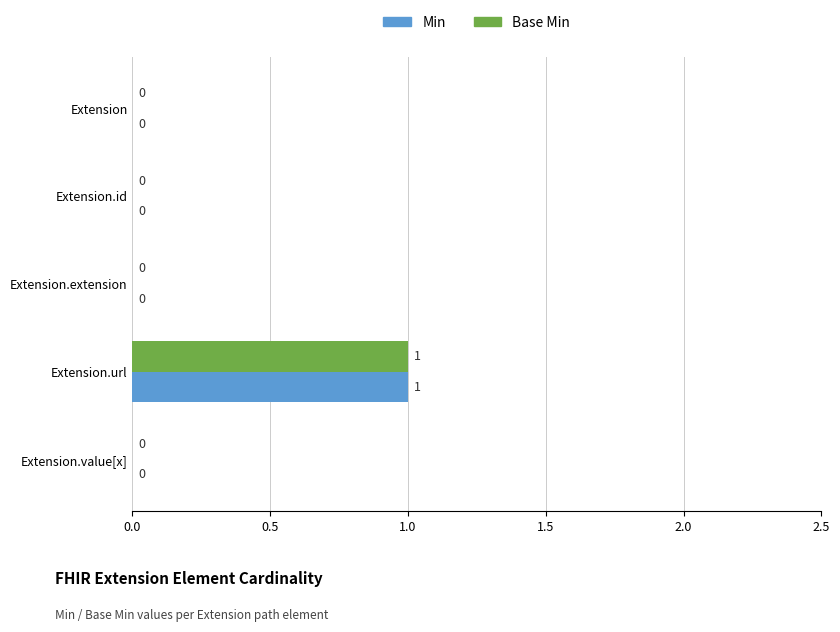

What is the maximum value shown in the chart?

1